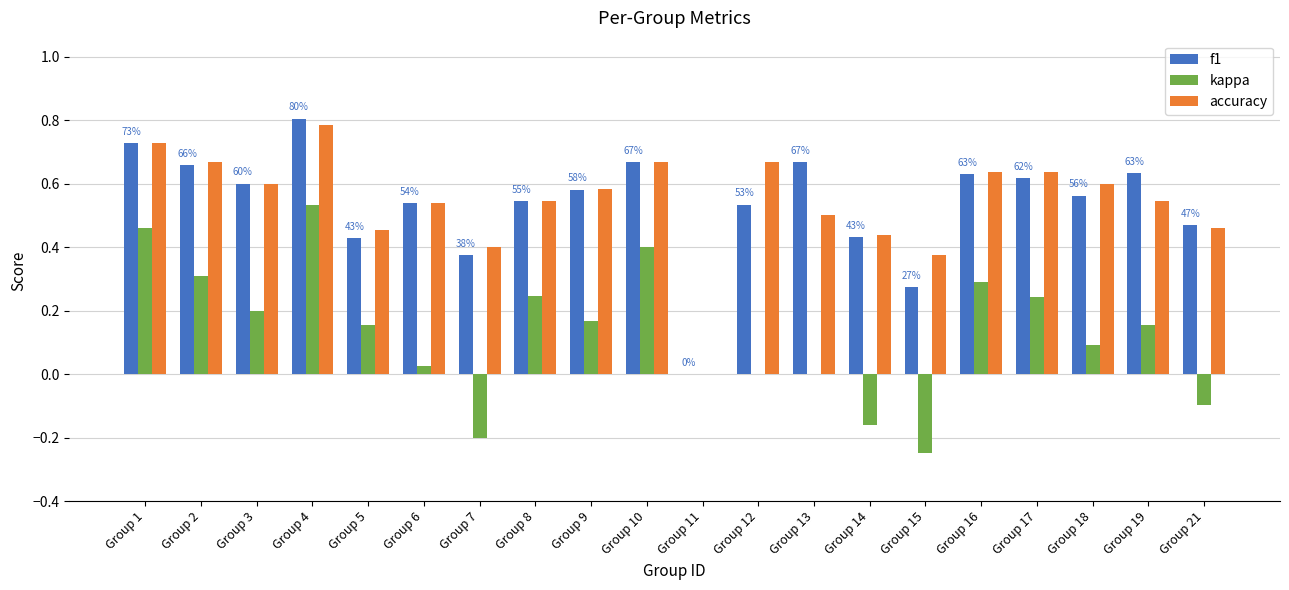

Where is f1 nearest to the value 0?

Group 11